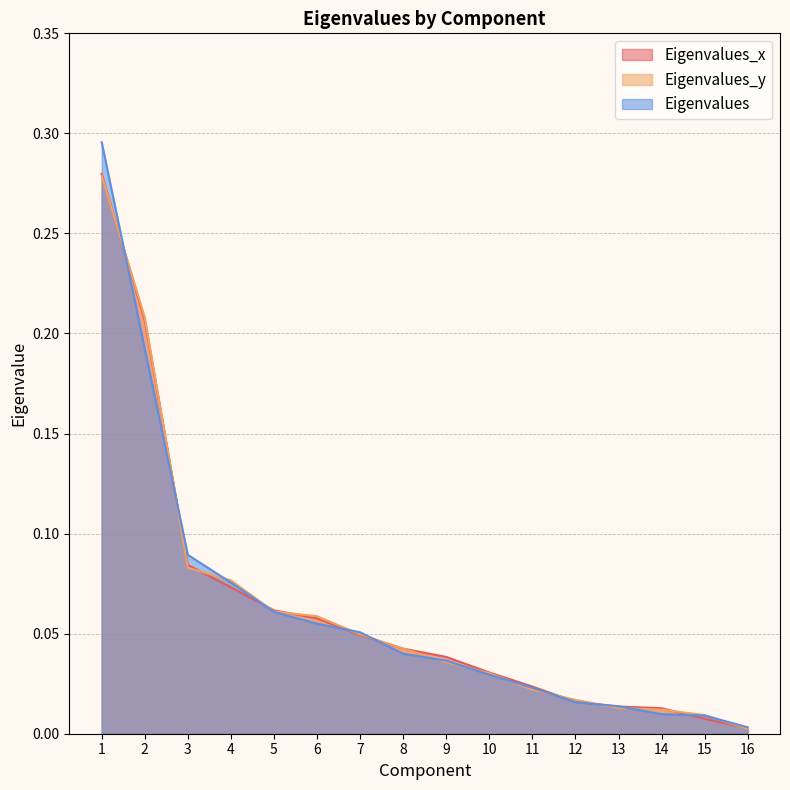

List the series in order of their peak value, highest first.

Eigenvalues, Eigenvalues_x, Eigenvalues_y